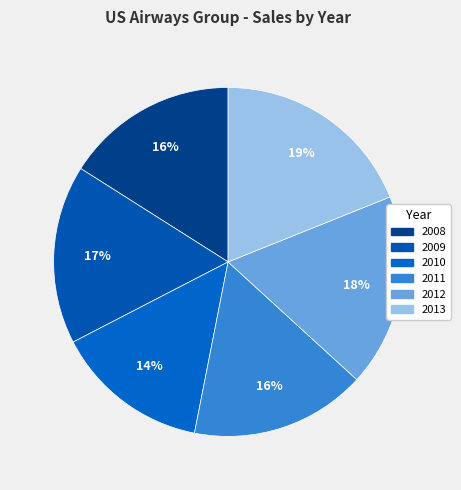

Count the number of slices in the pie.

6